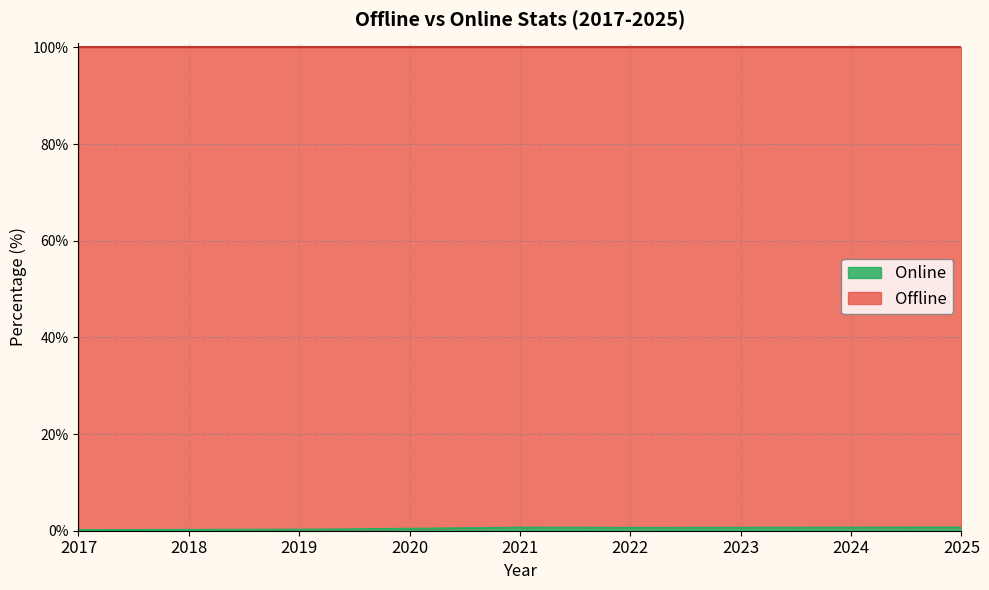

Rank the categories by value from highest to lowest.

2025, 2024, 2021, 2023, 2022, 2020, 2019, 2018, 2017